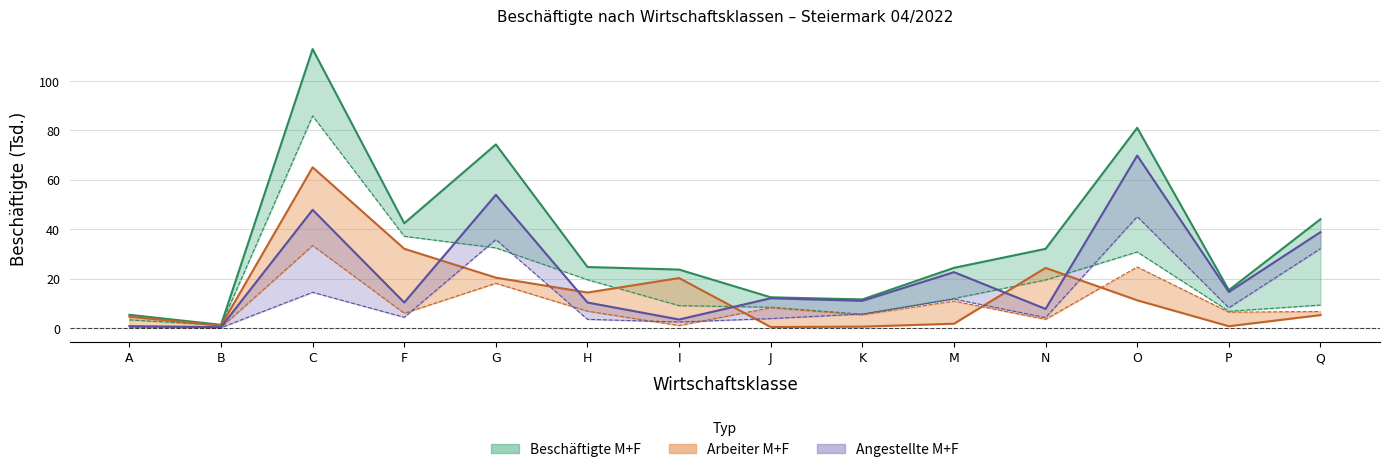

List the labels in order of Angestellte Frauen value, smallest first.

B, A, I, H, J, N, F, K, P, M, C, Q, G, O